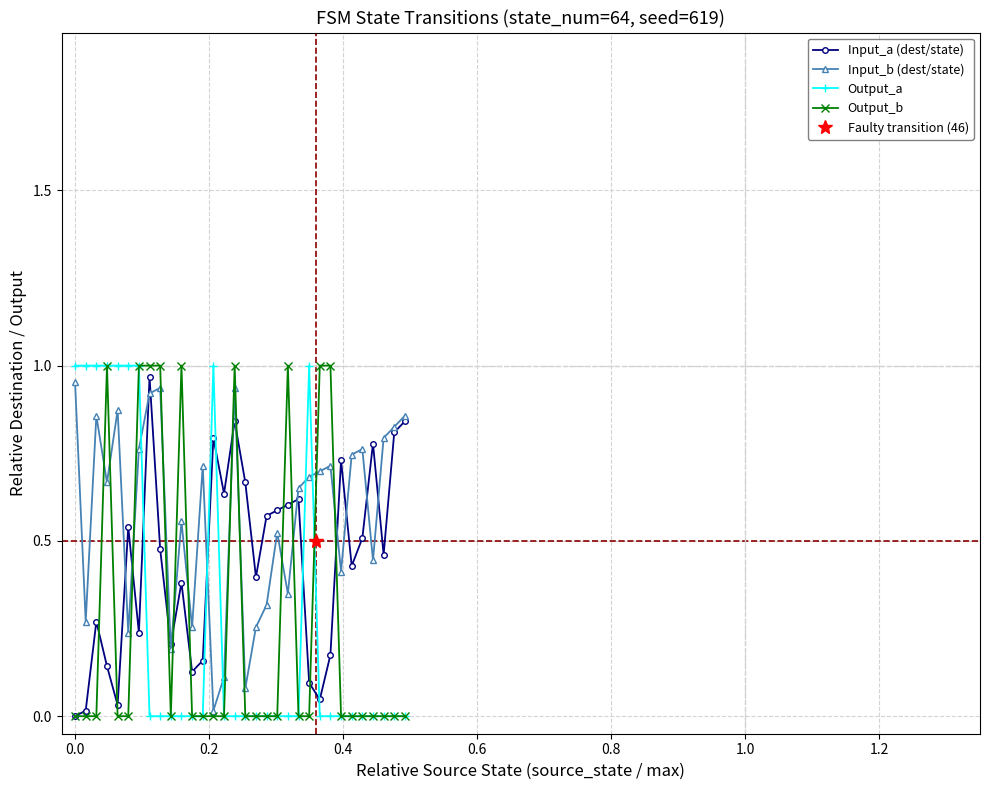

True or false: Output_a has more than 1 points higher than both neighbors.

True